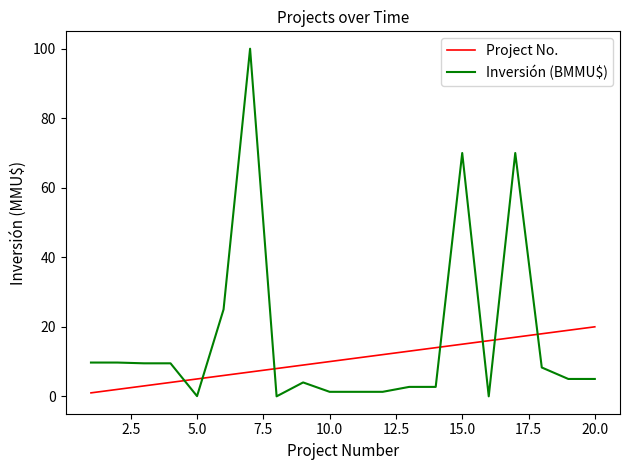

What is the maximum value shown in the chart?

100.0